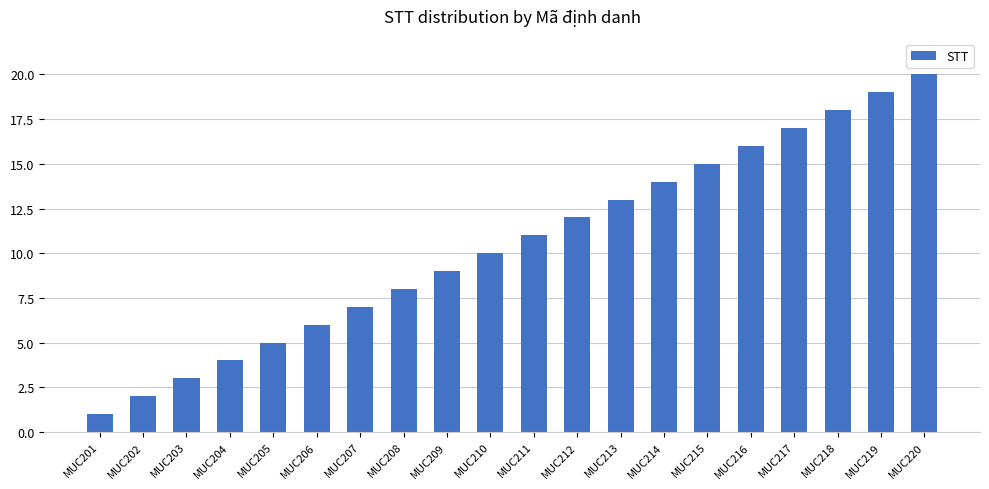

Which label corresponds to the smallest value in the chart?

MUC201